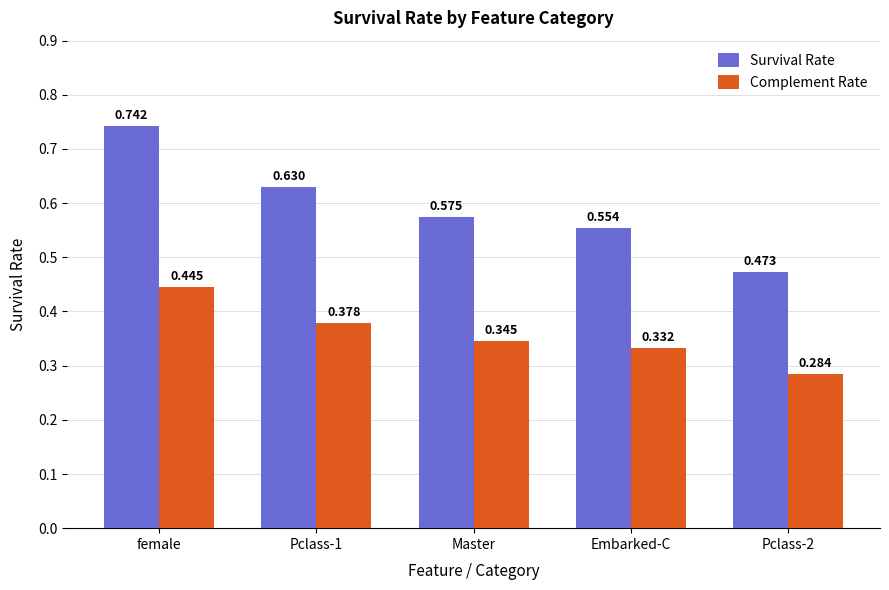

Rank the series by their average value, from lowest to highest.

Complement Rate, Survival Rate